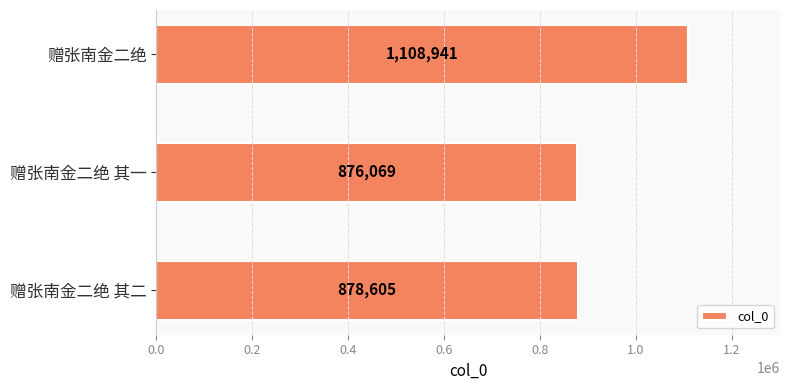

List the labels in order of value, smallest first.

赠张南金二绝 其一, 赠张南金二绝 其二, 赠张南金二绝